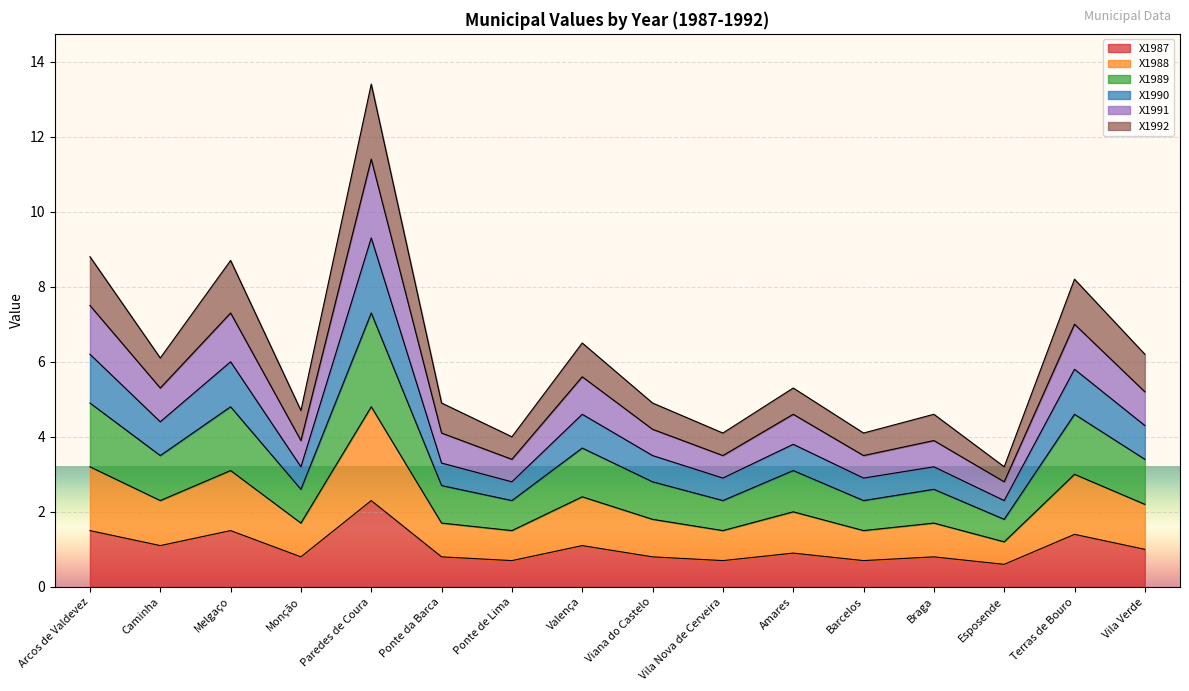

Which label corresponds to the largest value in the chart?

Paredes de Coura